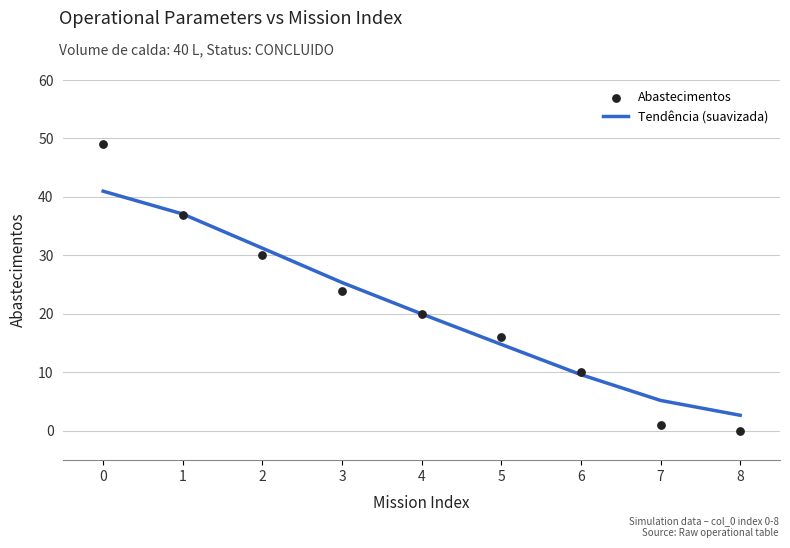

Which series has the largest total across all categories?

Tendência (suavizada)